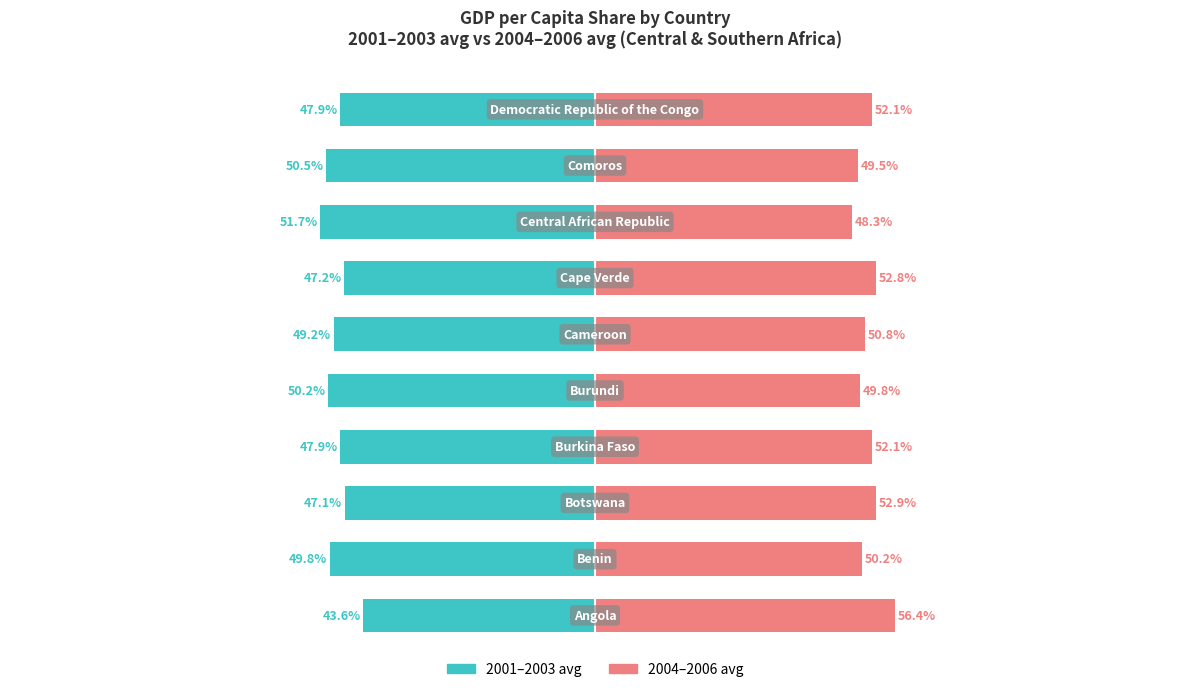

Between 5 and 8, which series saw the biggest shift?

2004-2006 avg